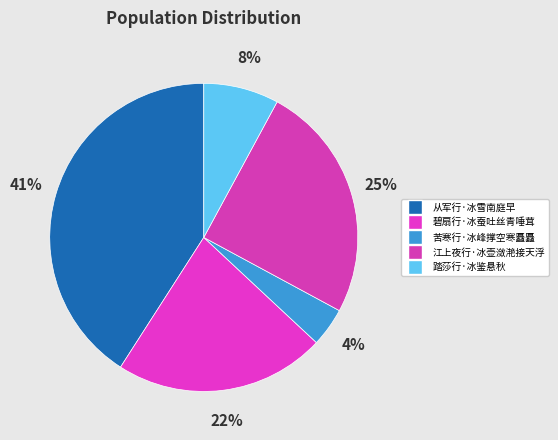

Is there any slice that represents more than half of the pie?

No